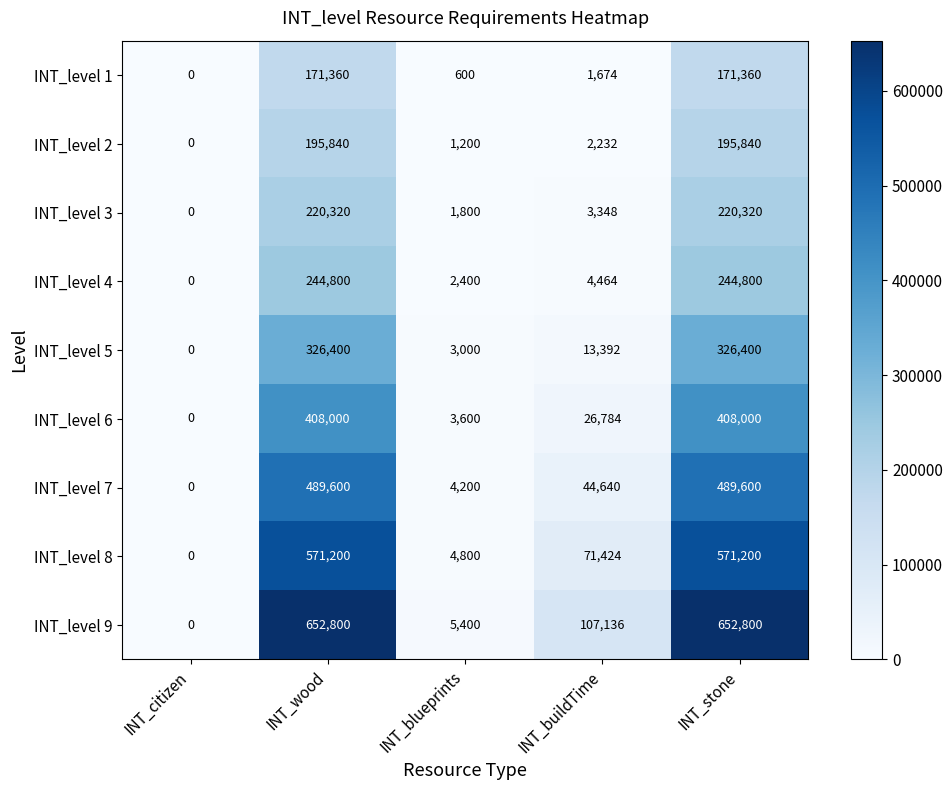

What is the total value across all series at INT_blueprints?

27000